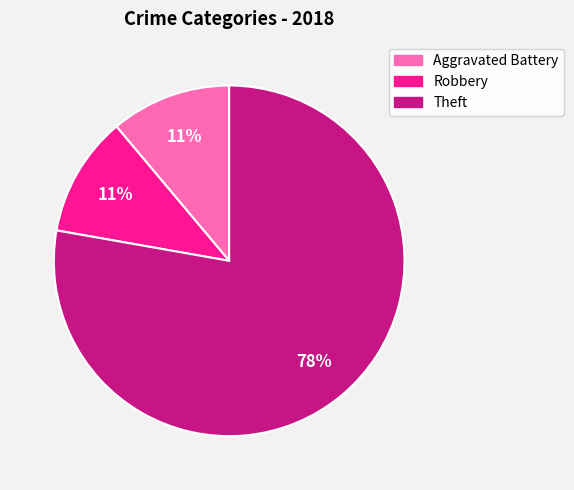

To the nearest percent, what is the average slice percentage?

33%